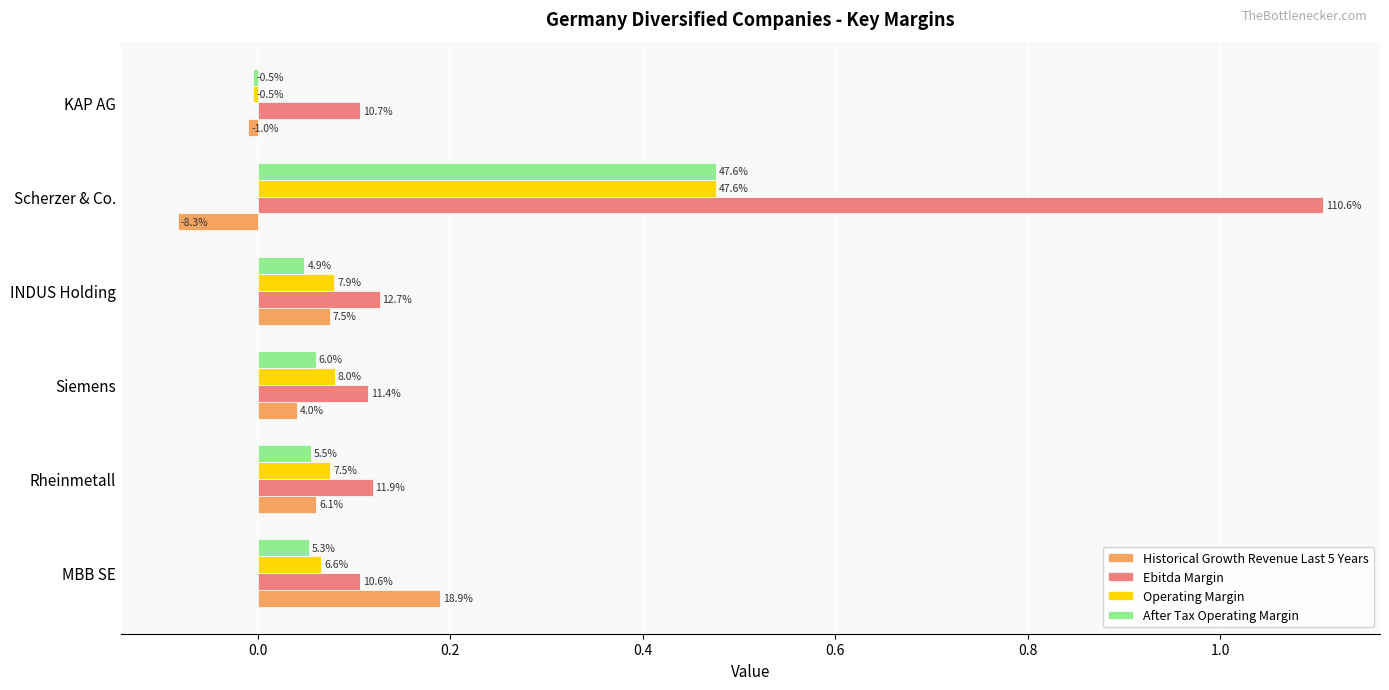

Reading right to left, what are all the values shown in this chart?

Historical Growth Revenue Last 5 Years: -0.0	-0.1	0.1	0.0	0.1	0.2
Ebitda Margin: 0.1	1.1	0.1	0.1	0.1	0.1
Operating Margin: -0.0	0.5	0.1	0.1	0.1	0.1
After Tax Operating Margin: -0.0	0.5	0.0	0.1	0.1	0.1